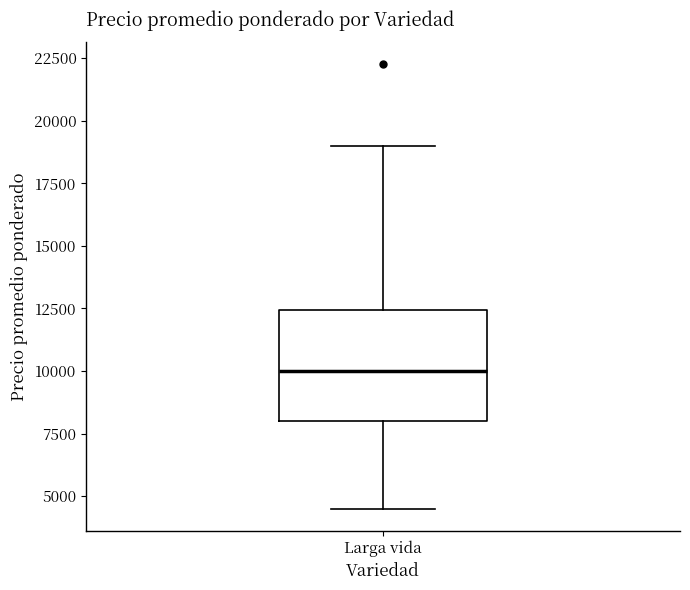

Where is the upper edge of the box for Larga vida on the y-axis? The values are not printed on the chart, so give them approximately, as read against the axis.

12500